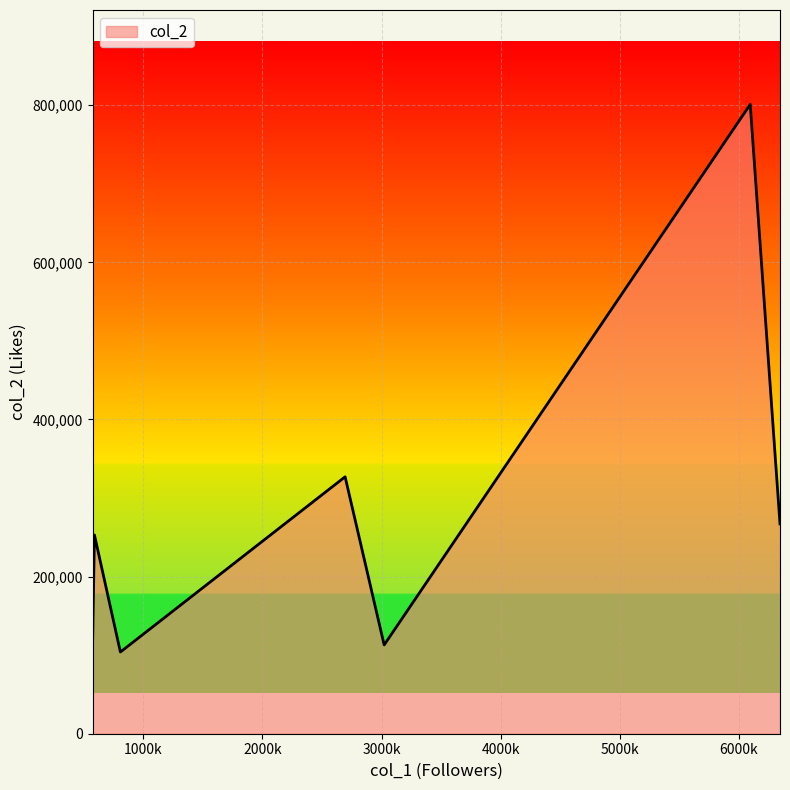

What is the maximum value shown in the chart?

801000